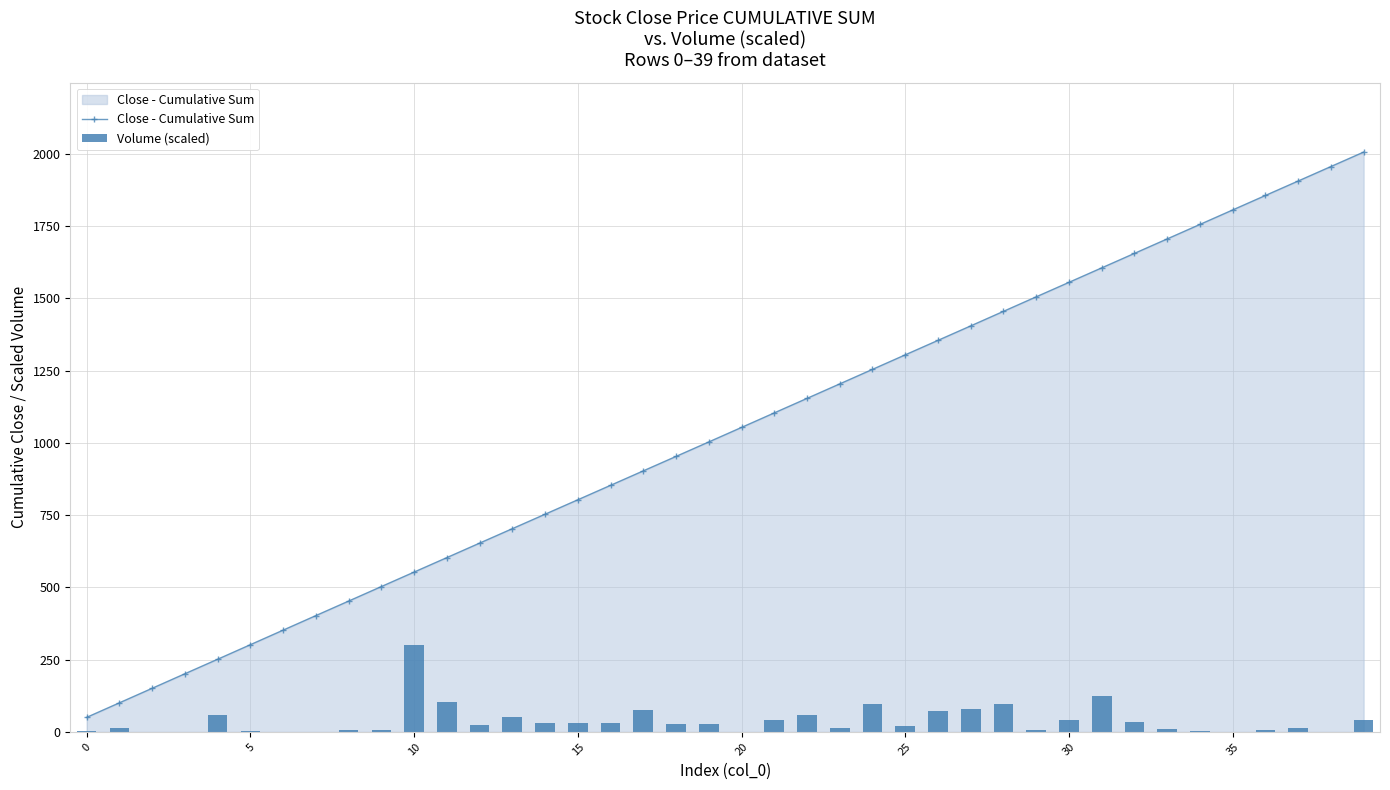

What is the lowest value of the Close - Cumulative Sum series?

50.3